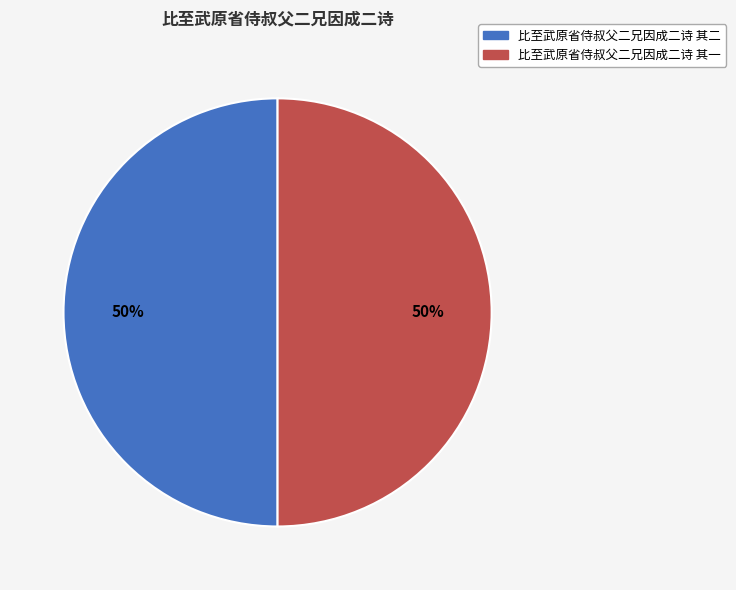

True or false: 比至武原省侍叔父二兄因成二诗 其一 accounts for 50% of the total.

True